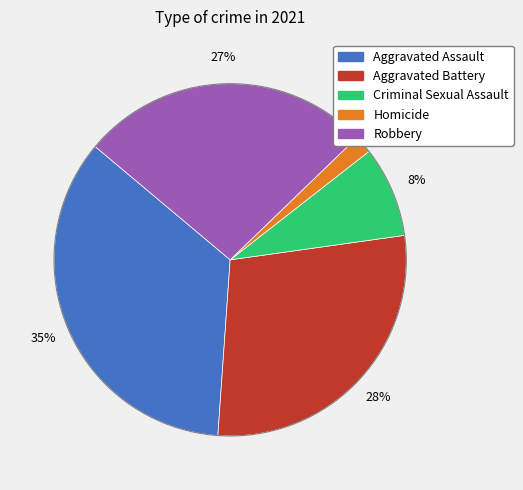

The Aggravated Assault slice represents 25% of the pie. True or false?

False